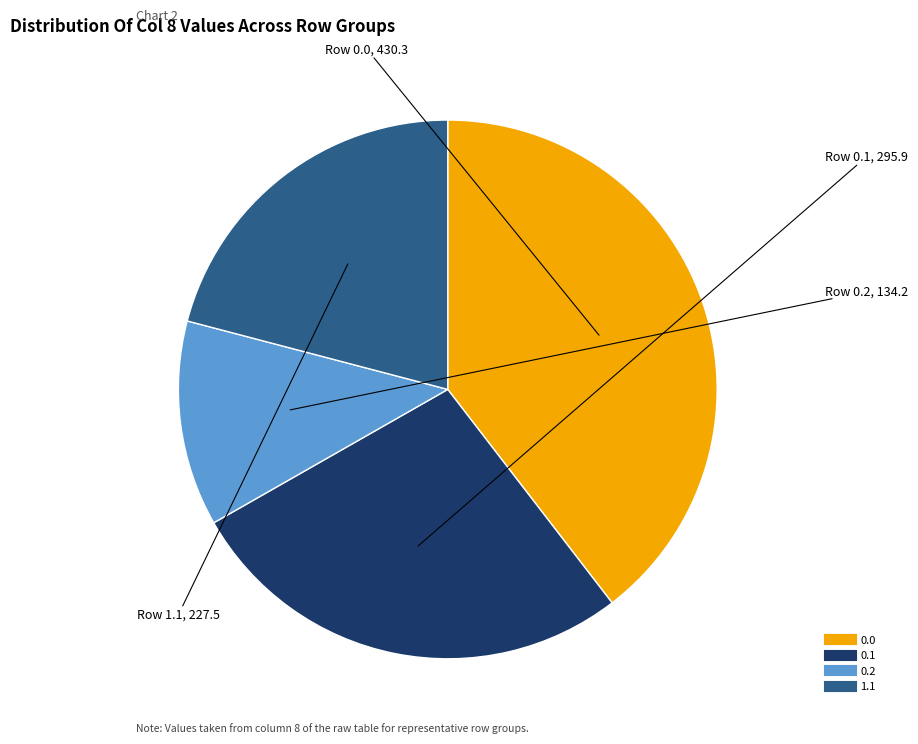

Is it true that 0.0 is 40% of the pie?

True